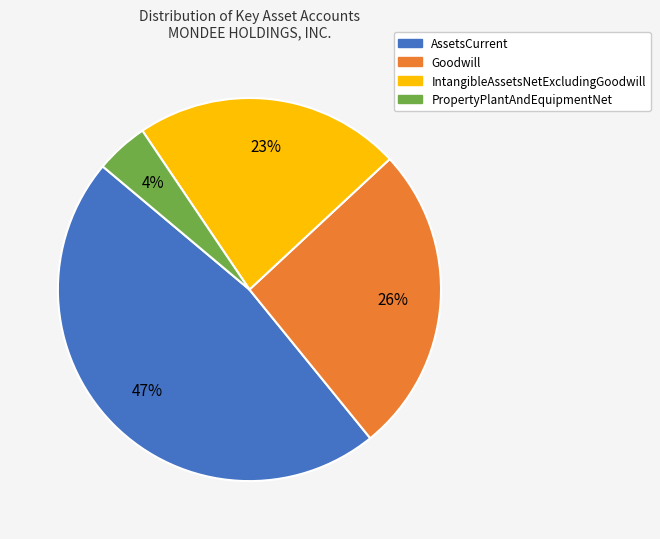

The PropertyPlantAndEquipmentNet slice represents 14% of the pie. True or false?

False